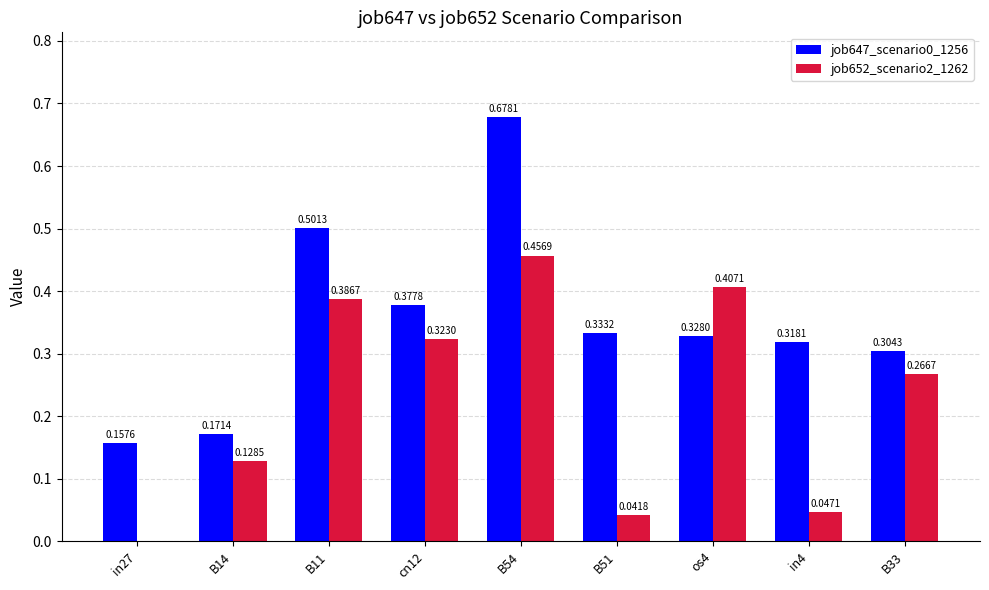

Is the value of job652_scenario2_1262 at B51 greater than the value of job647_scenario0_1256 at cn12?

No